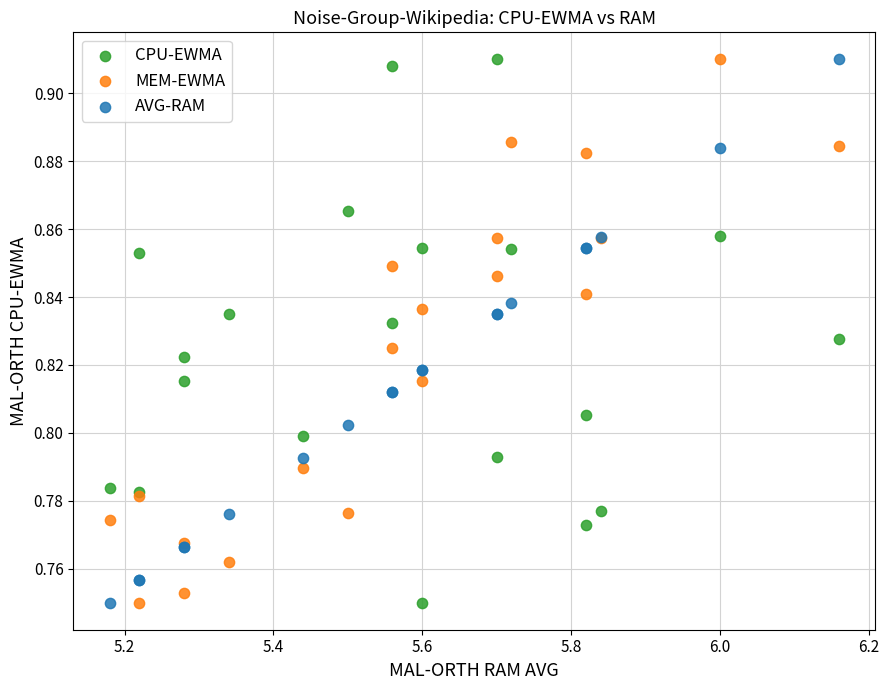

What is the X range (max minus min) for the scatter plot?

1.0